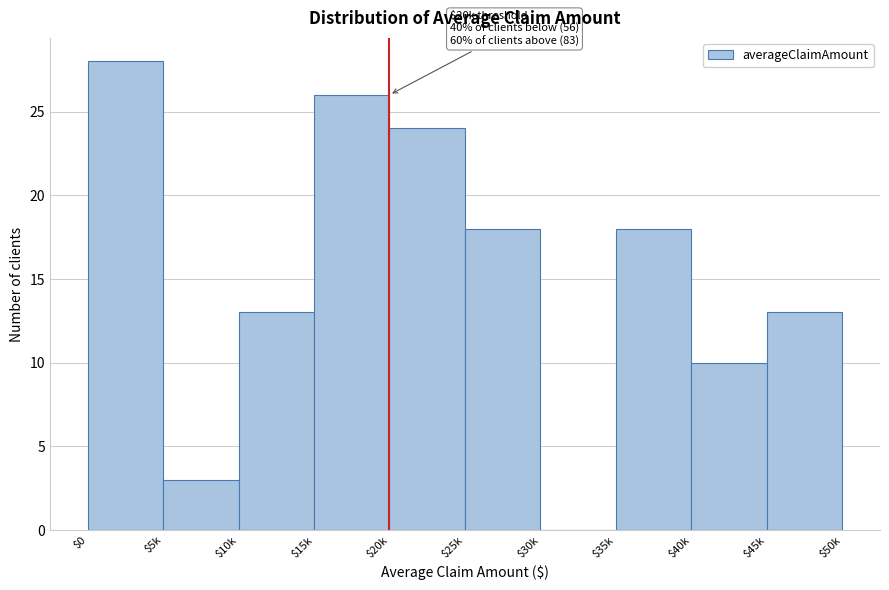

At which category does the chart reach its peak across all series?

$0